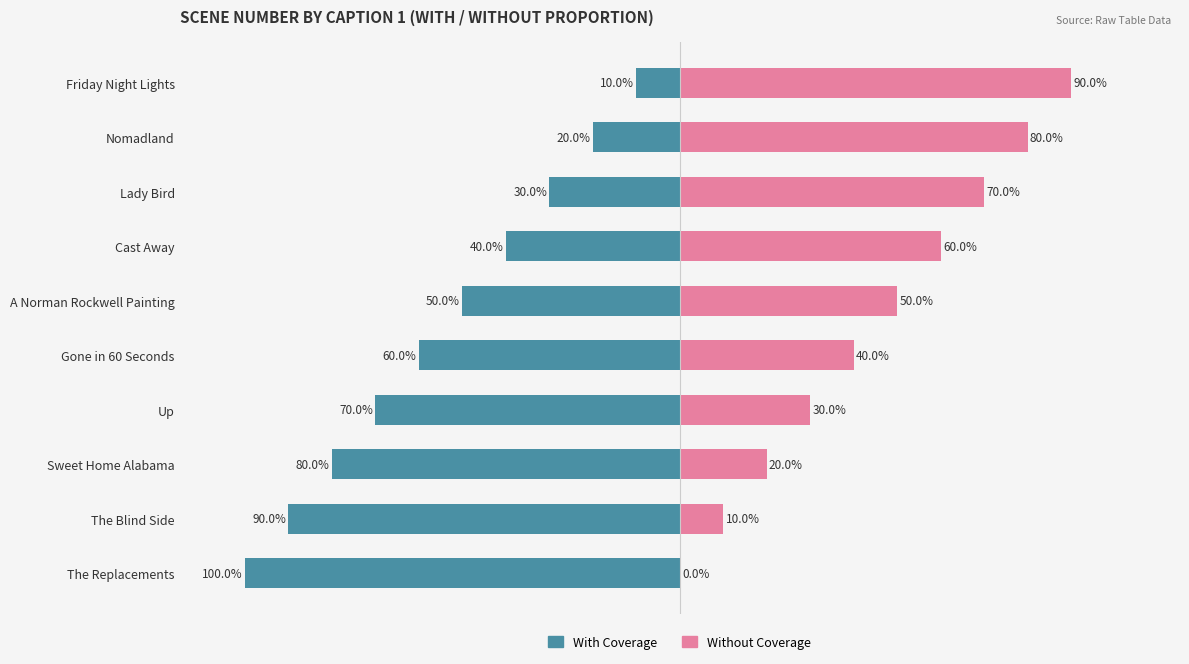

What is the difference between the With Coverage values at Up and Friday Night Lights?

60